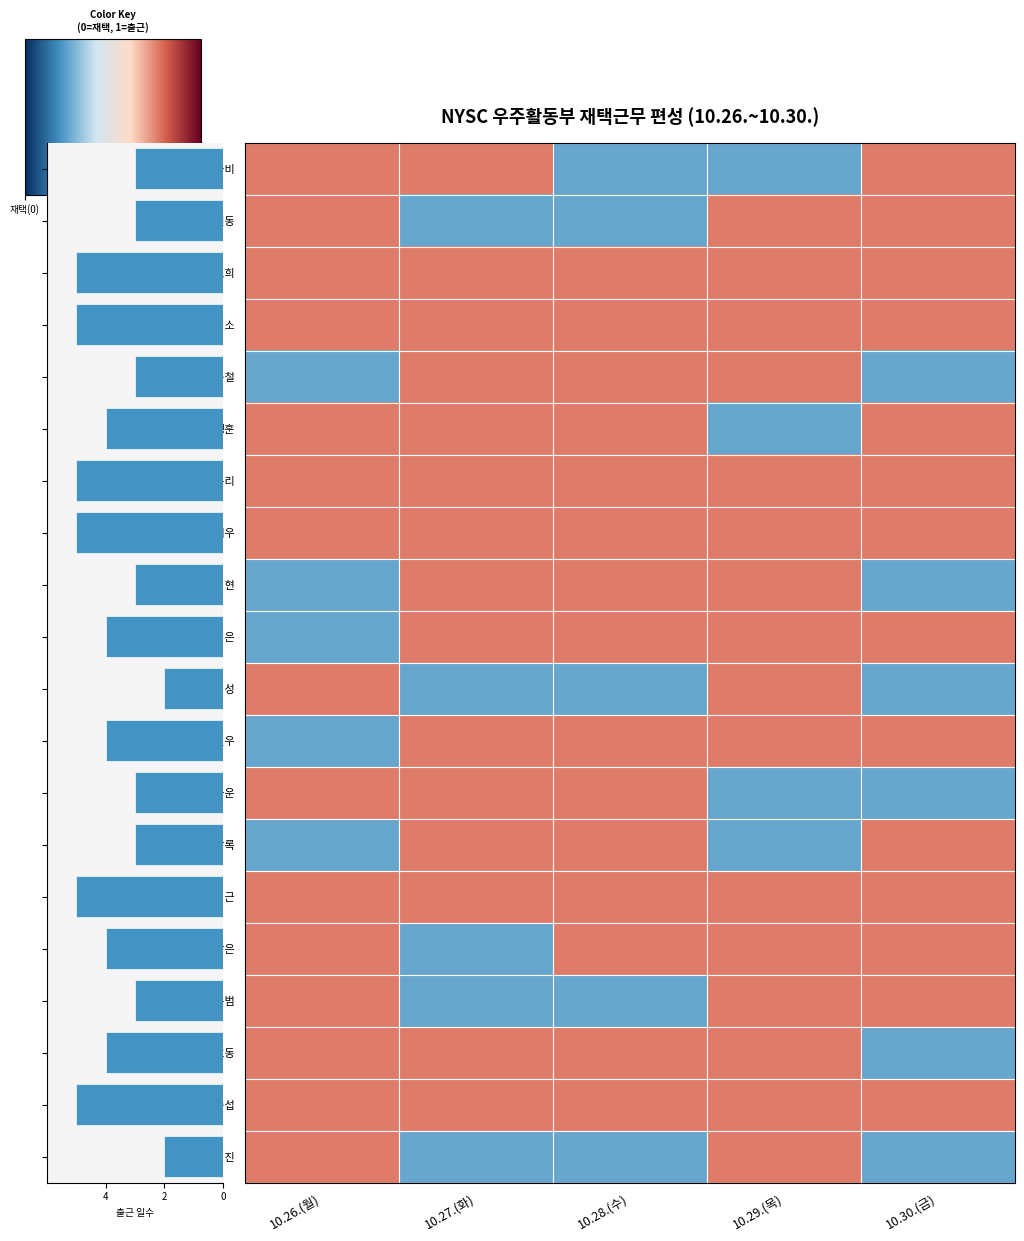

What is the highest value of the 이상록 series?

1